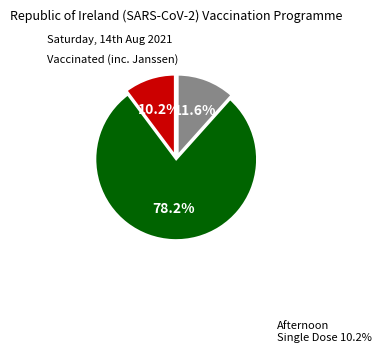

How many segments does this pie chart have?

3